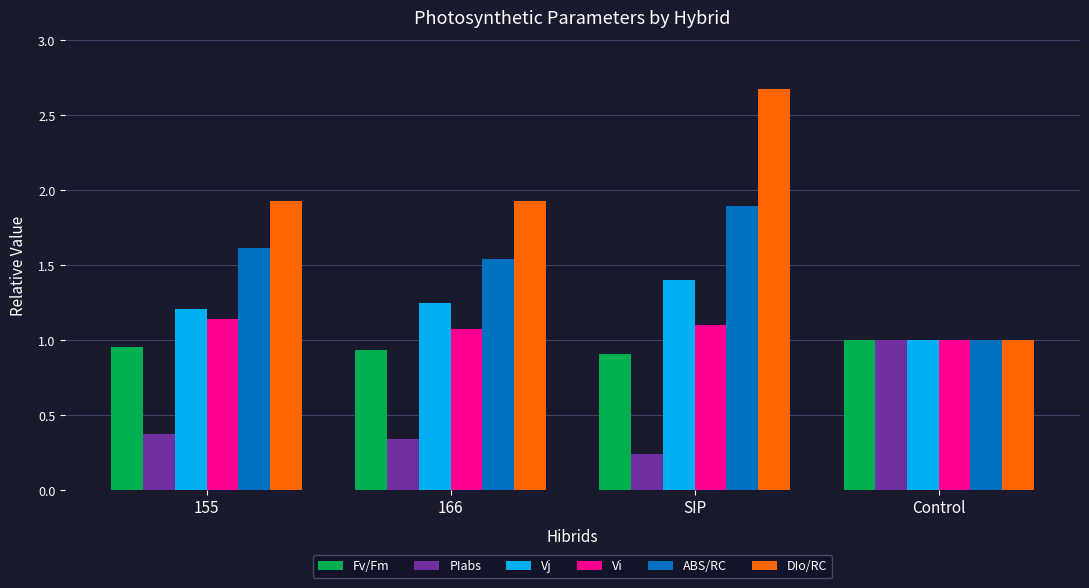

How many distinct data groups are displayed?

6